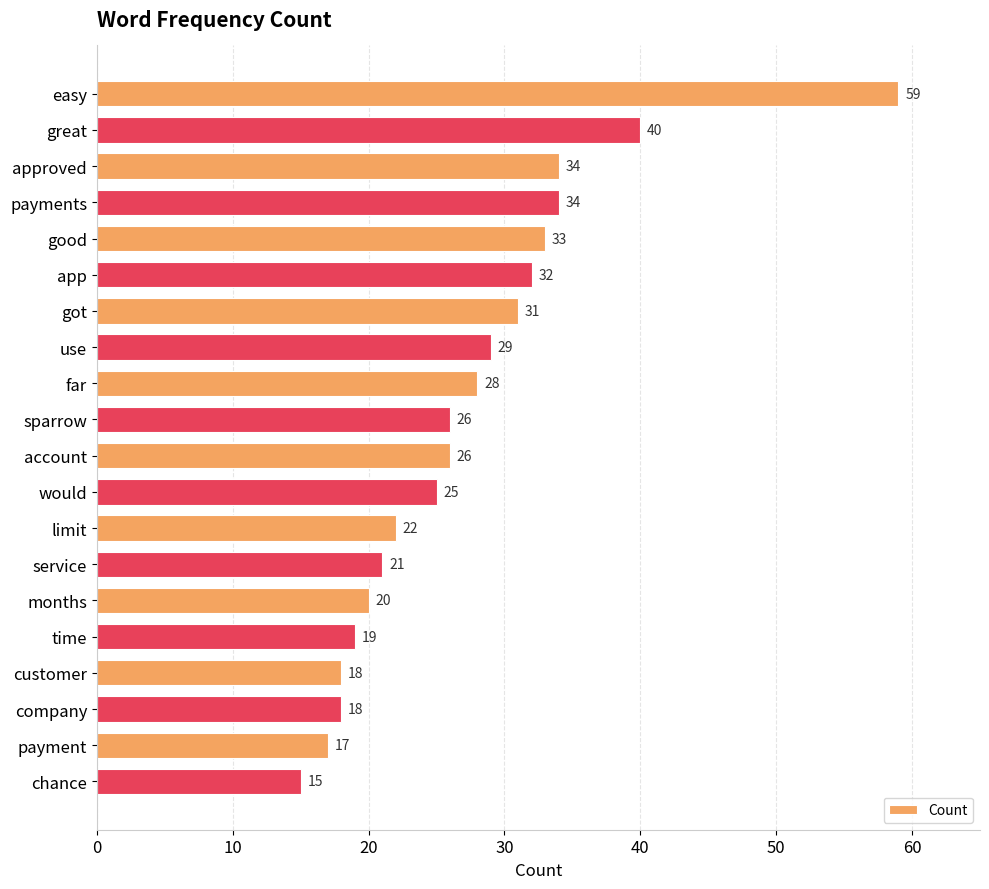

Between service and far, which is larger?

far